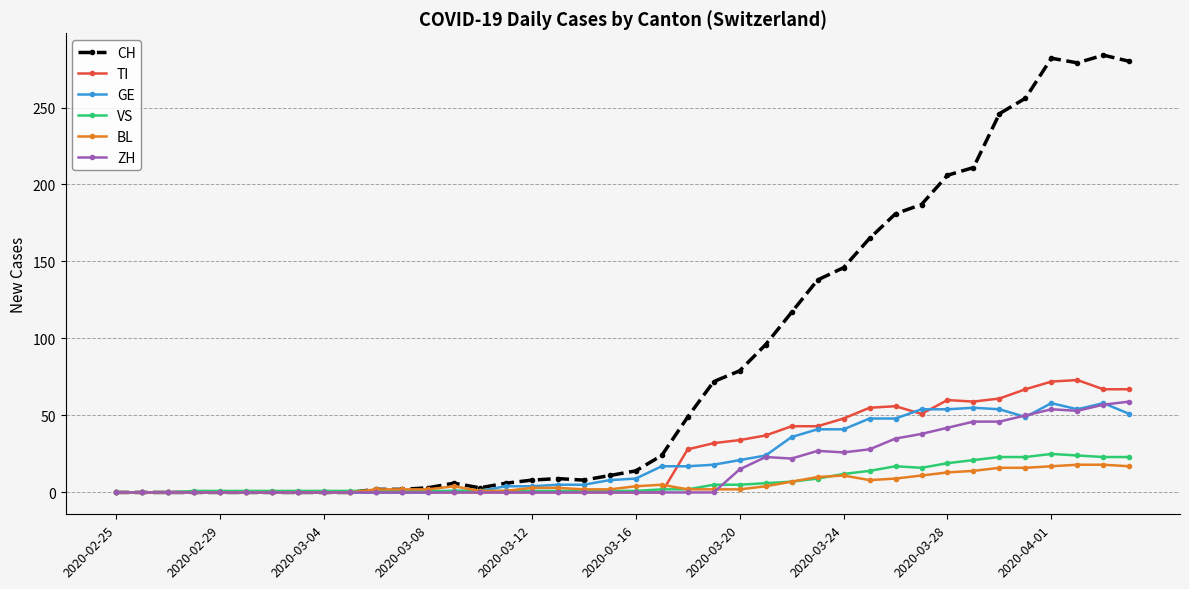

True or false: CH has more than 1 interior local peaks.

True